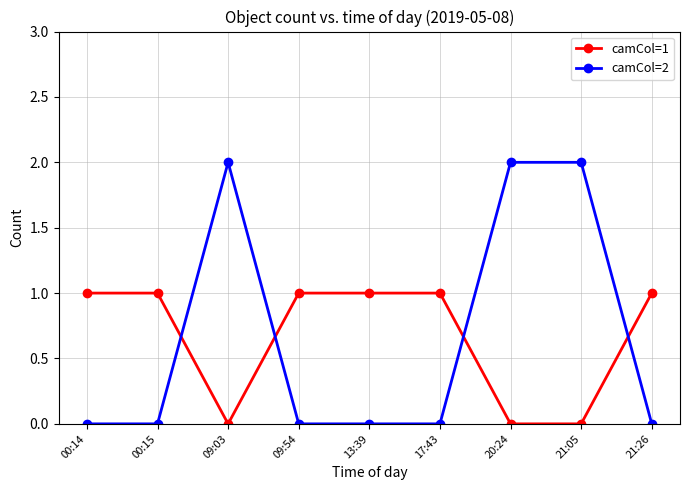

Does the chart display data point markers on the line(s)?

Yes